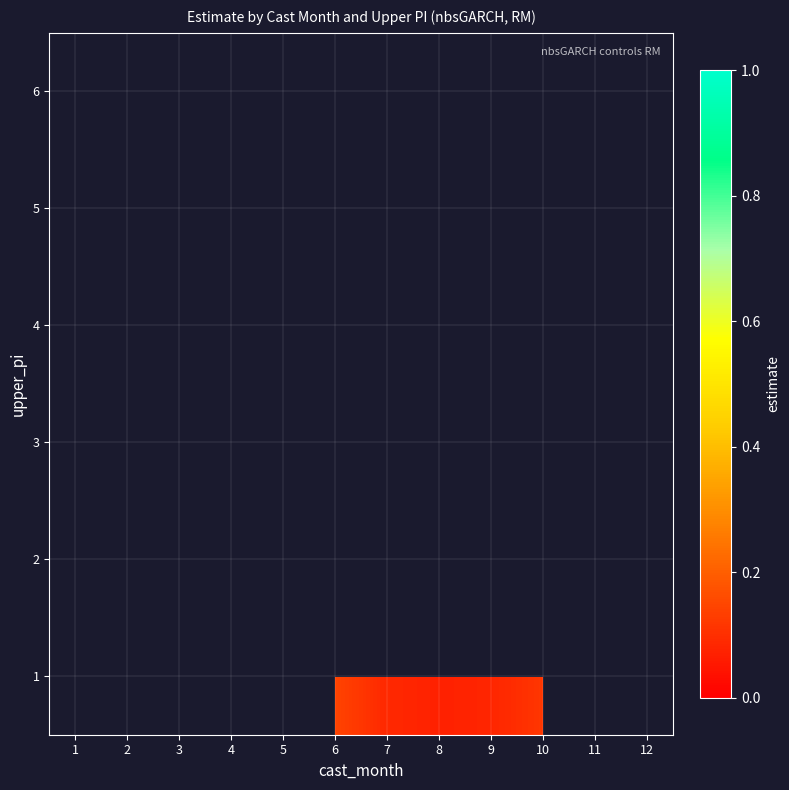

Is it true that 1 equals 0.0 at 10?

False